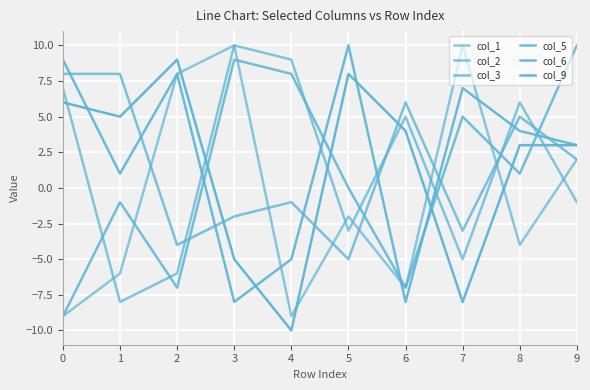

How many series are shown in this chart?

6